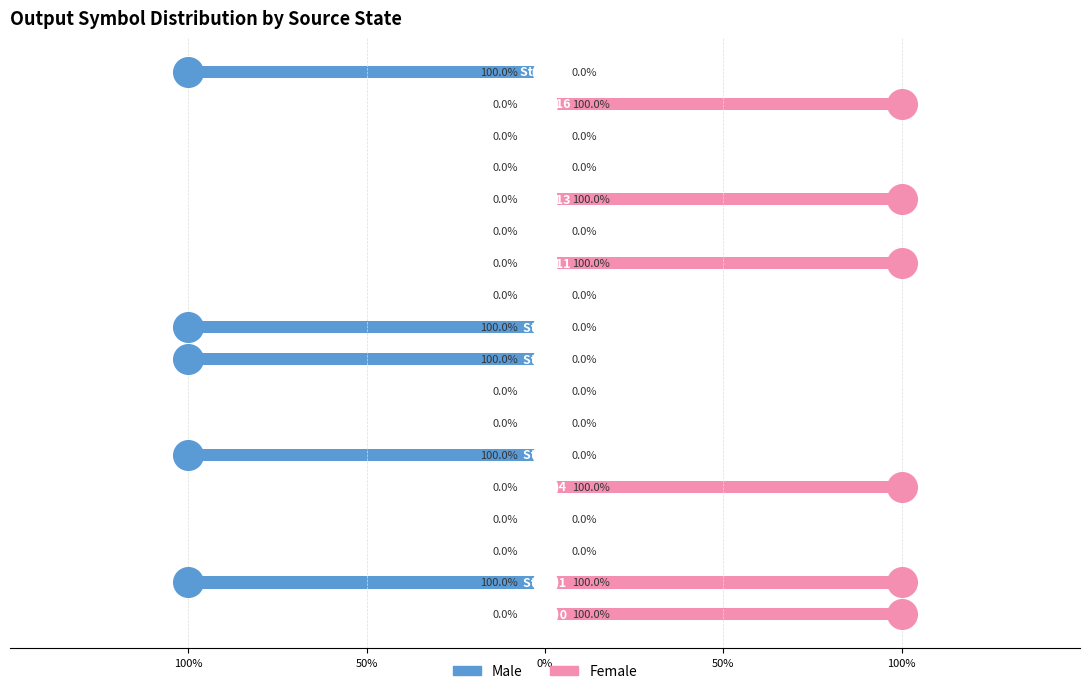

What are all the series names shown in the legend?

Male, Female